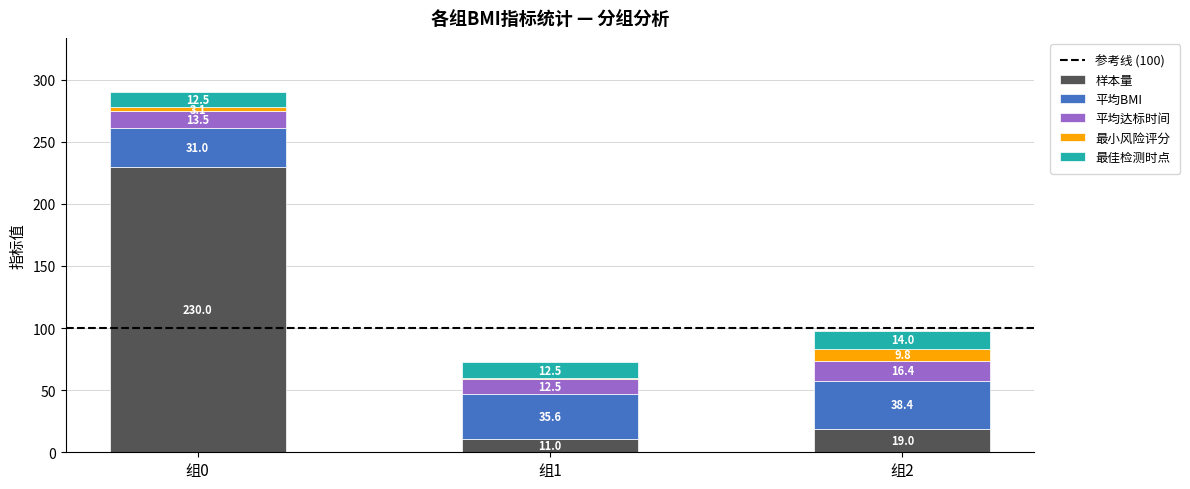

Where does the 样本量 series first go above 19?

组0